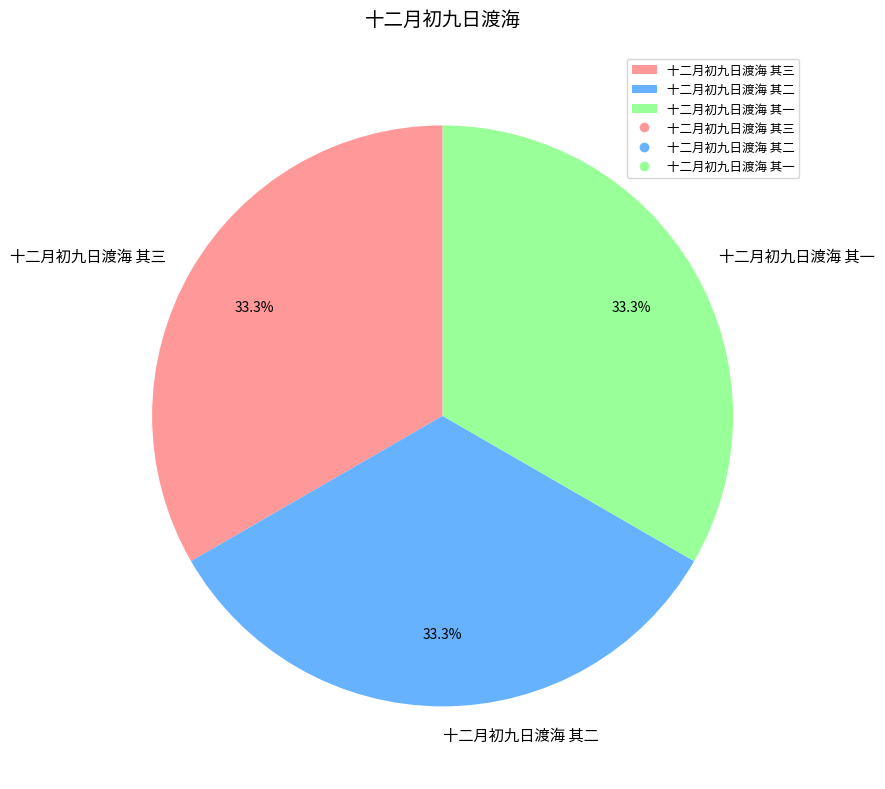

To the nearest percent, what portion does 十二月初九日渡海 其三 represent?

33%